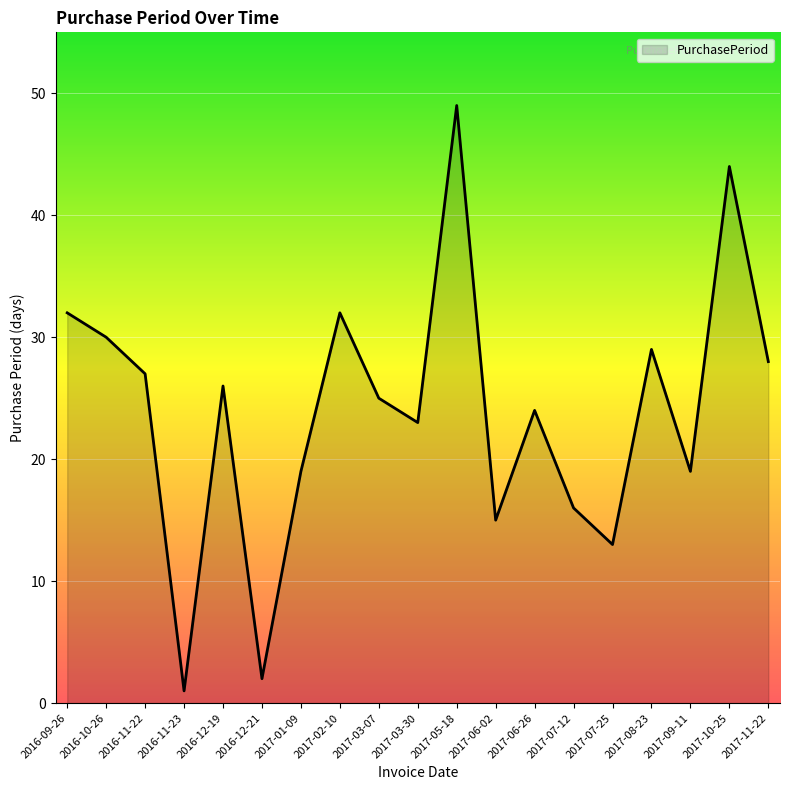

What is the sum of the values at 2017-10-25 and 2017-07-25?

57